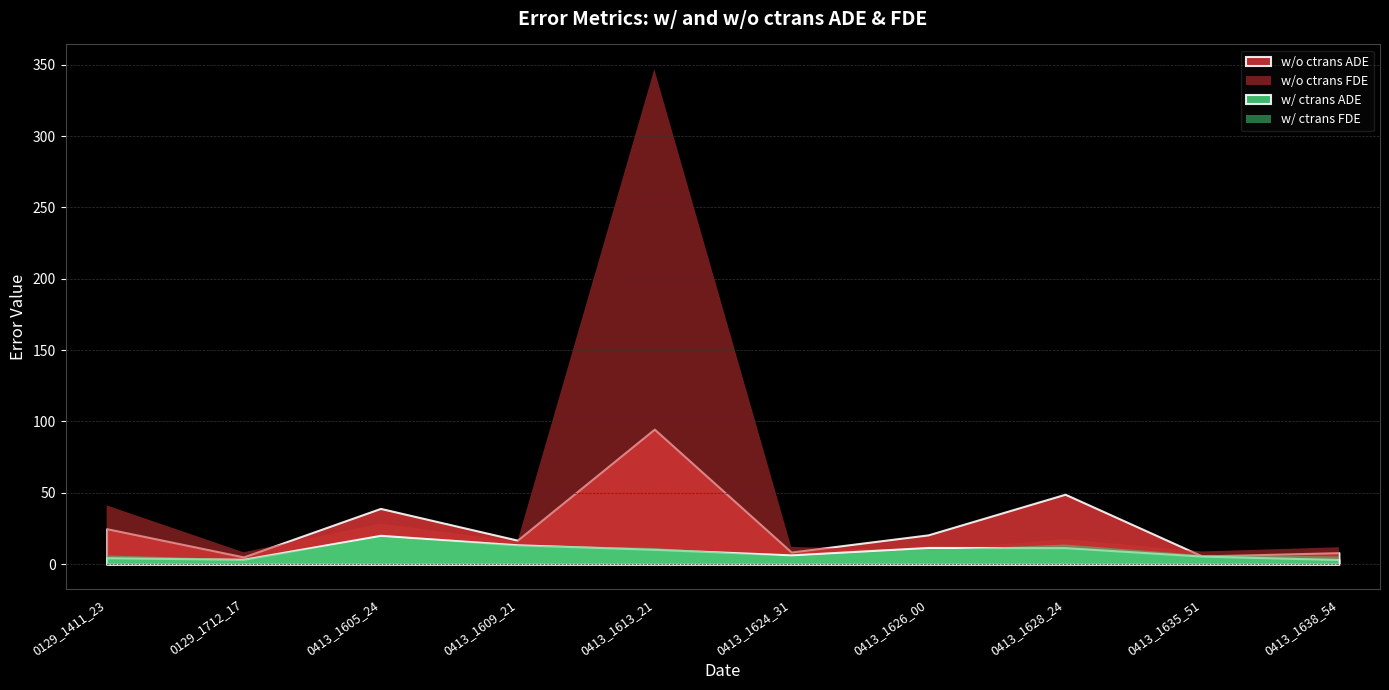

What is the total value across all series at 0413_1626_00?

51.8